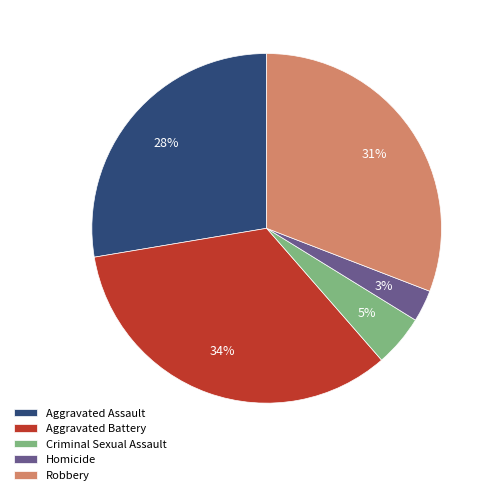

Count the number of slices in the pie.

5